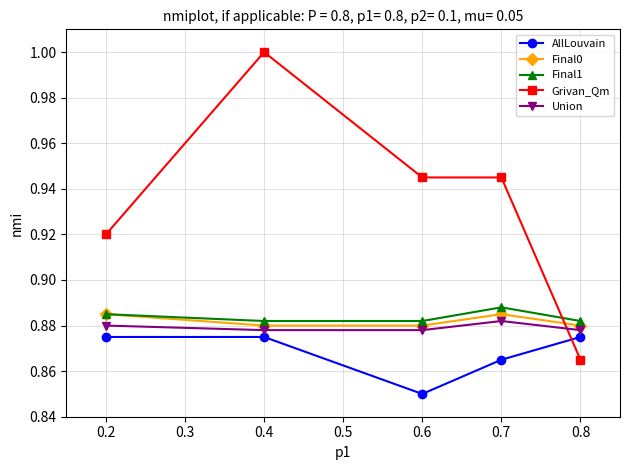

At which category does the chart reach its minimum across all series?

0.6